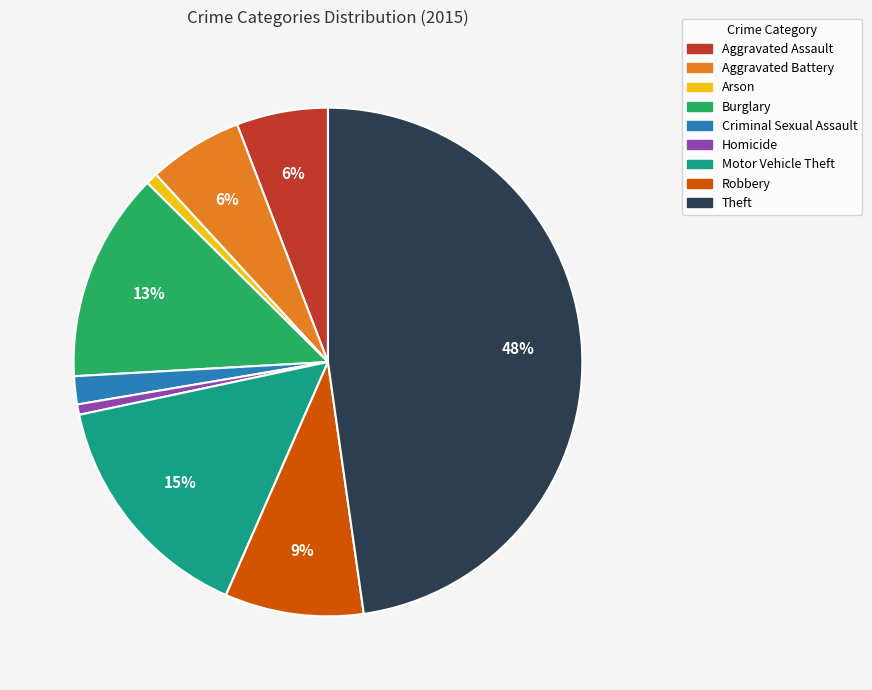

To the nearest percent, what is the average slice percentage?

11%